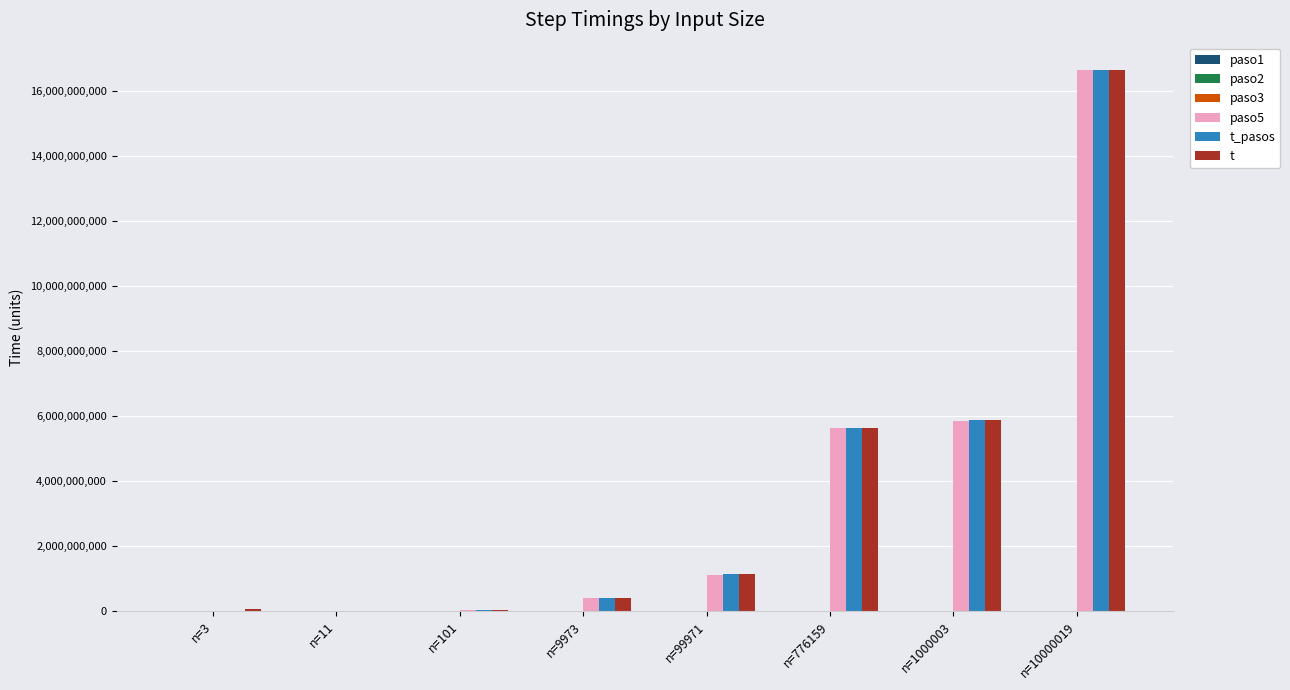

What is the sum of all t_pasos values?

29725133479